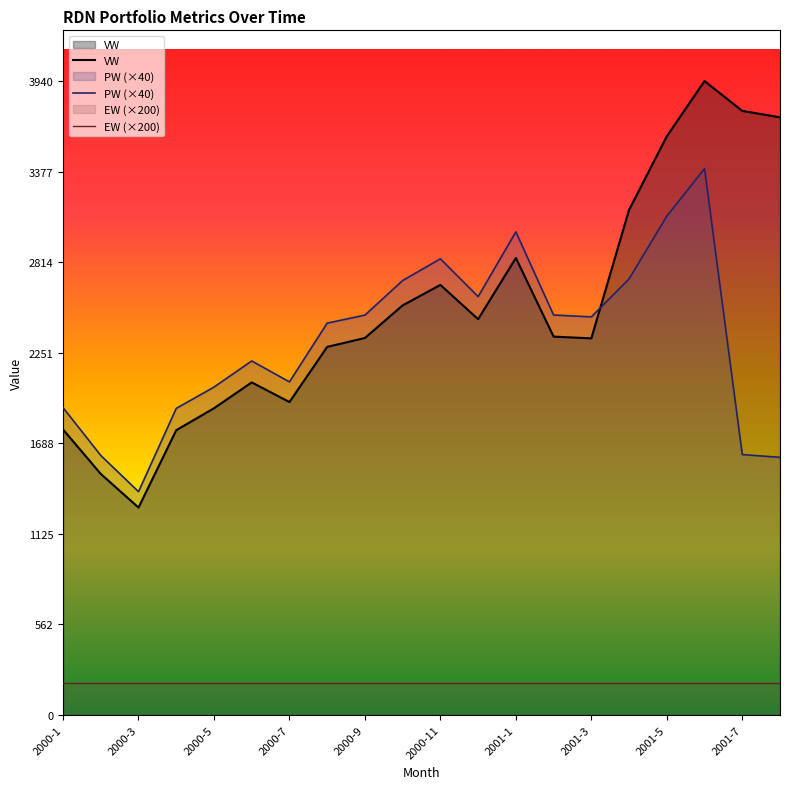

What are all the series names shown in the legend?

VW, PW (×40), EW (×200)